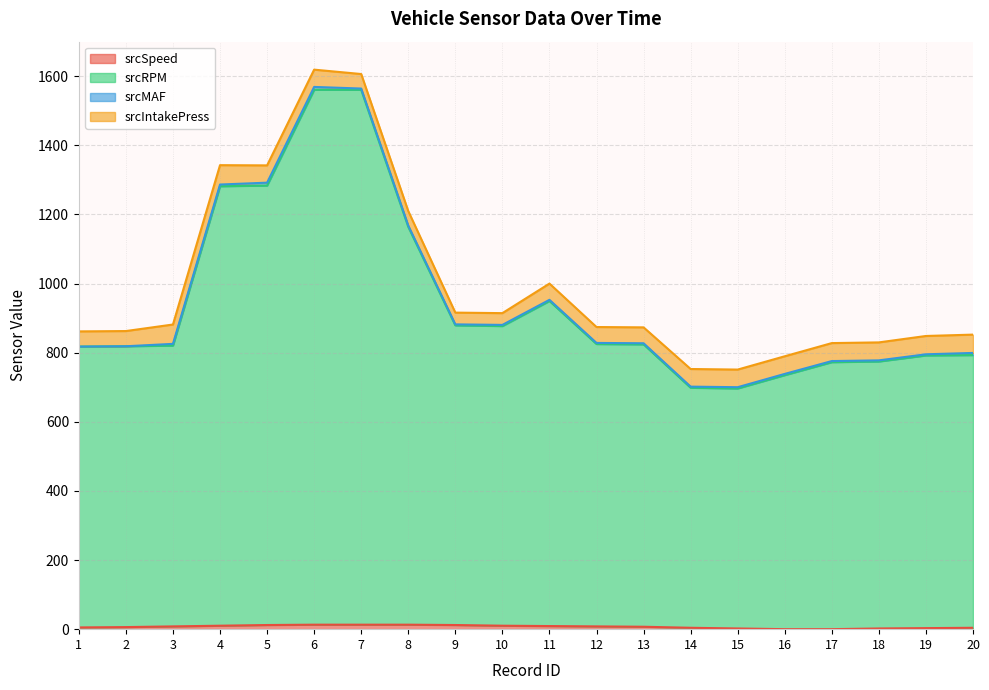

How many lines are shown in the chart?

4